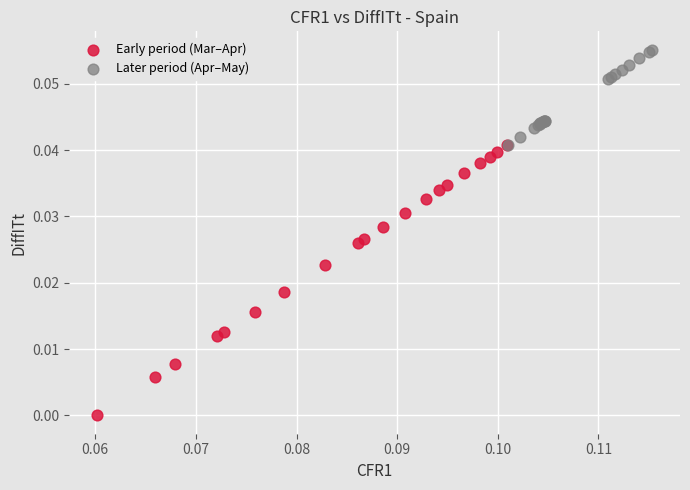

What are all the series names shown in the legend?

Early period (Mar–Apr), Later period (Apr–May)